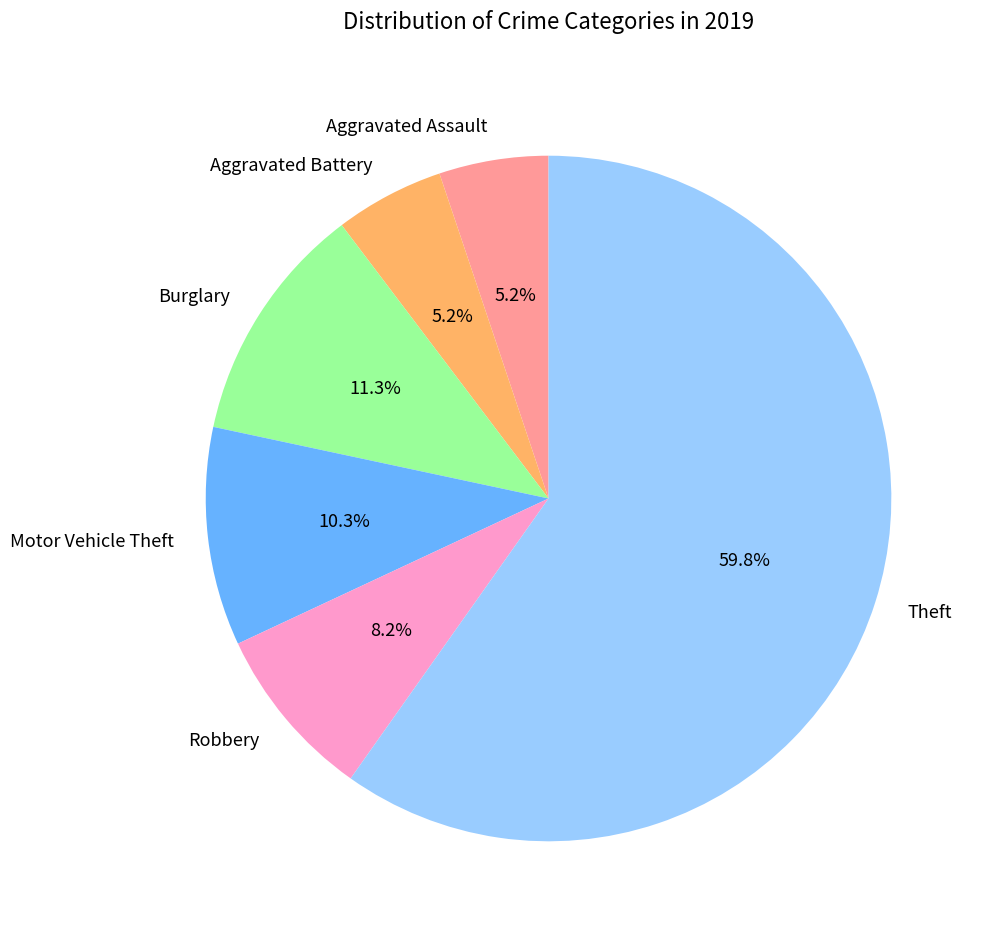

Count the number of slices in the pie.

6